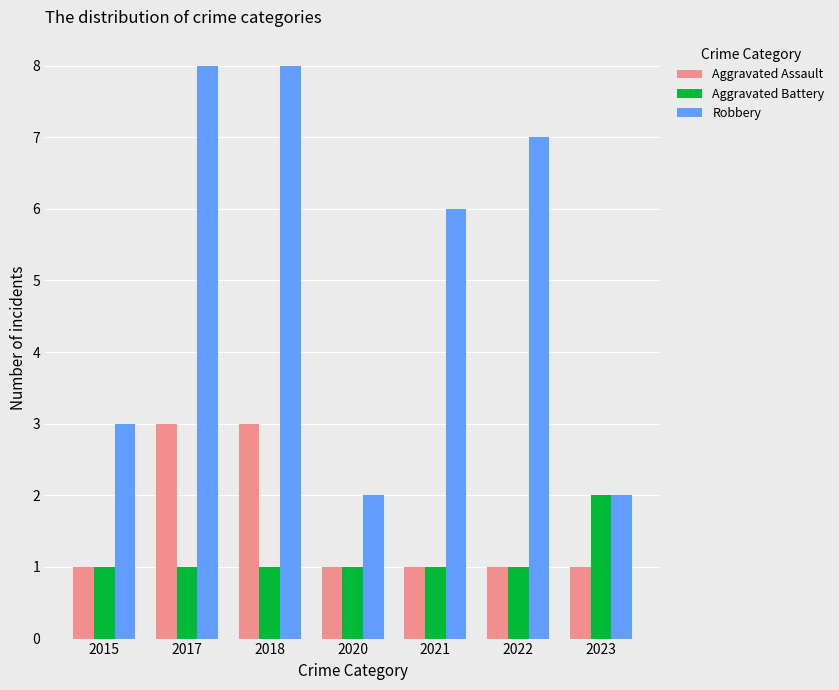

What is the maximum value for Aggravated Assault?

3